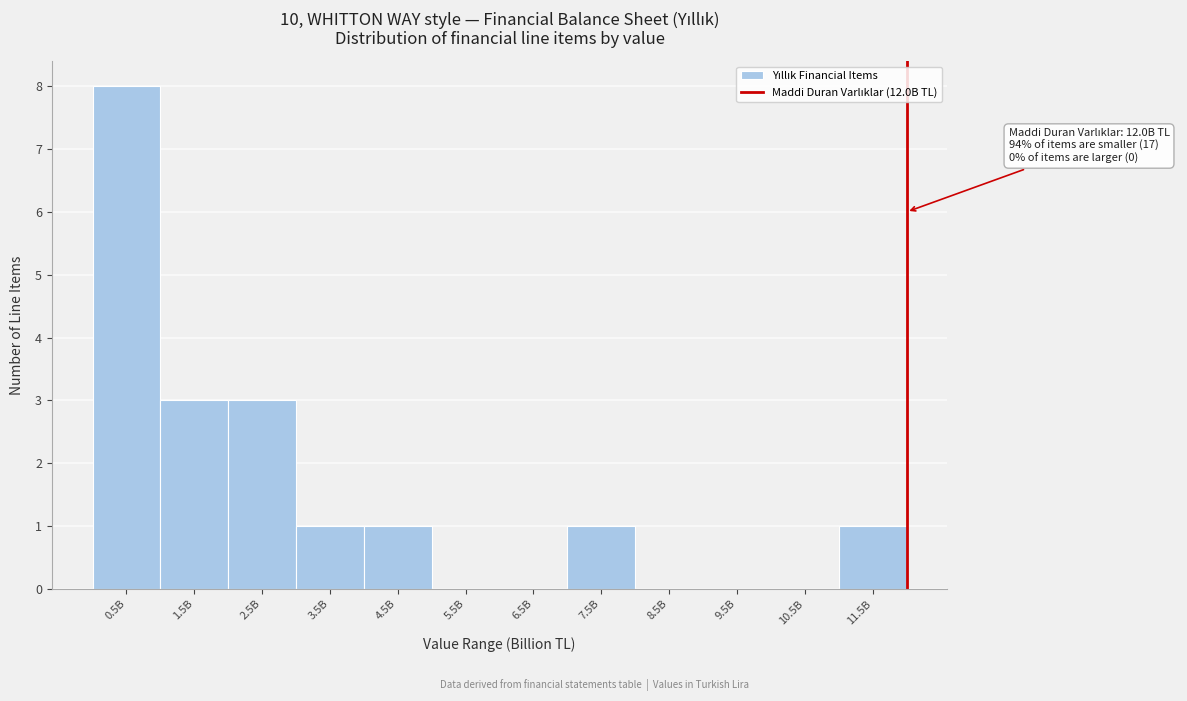

Reading left to right, transcribe all the data shown in this chart.

0.5B=8	1.5B=3	2.5B=3	3.5B=1	4.5B=1	5.5B=0	6.5B=0	7.5B=1	8.5B=0	9.5B=0	10.5B=0	11.5B=1